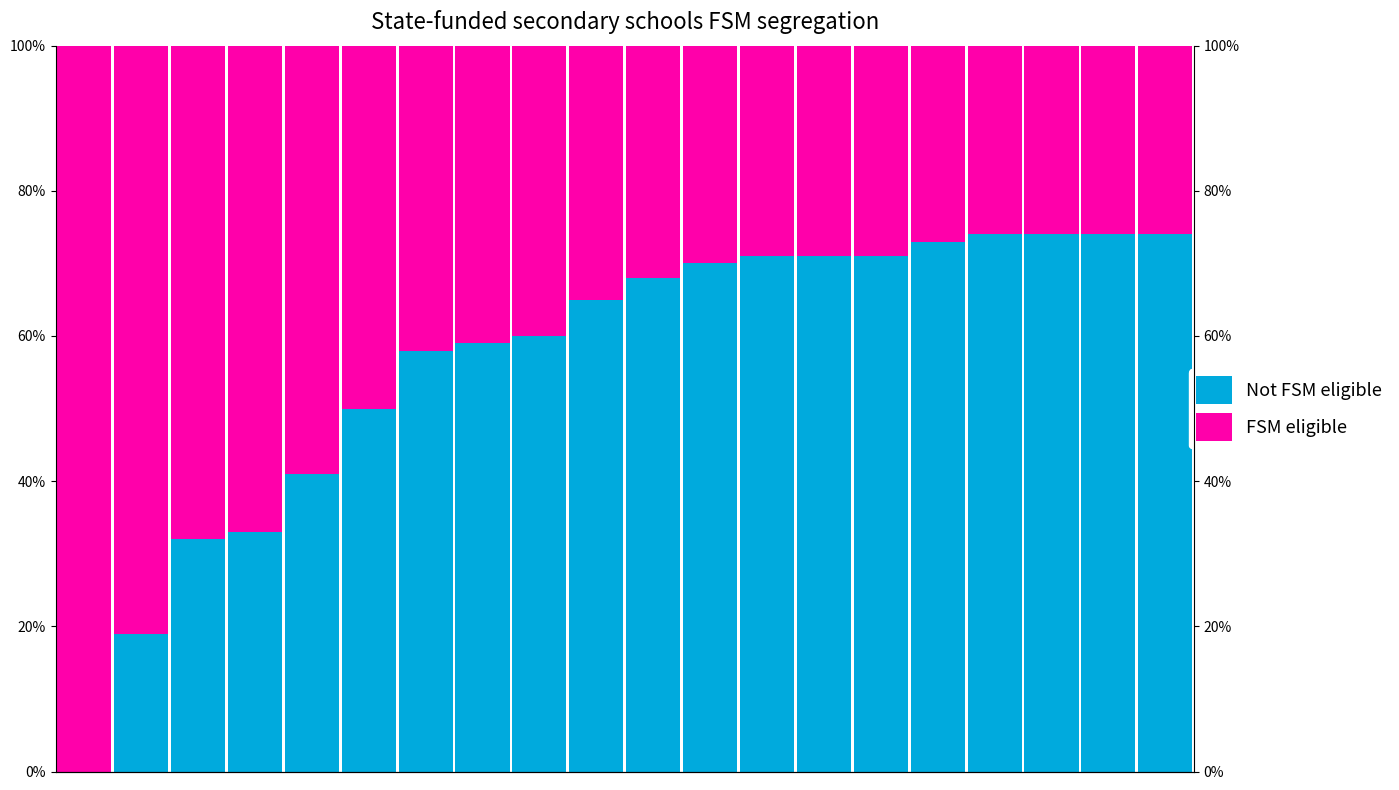

What are all the series names shown in the legend?

Not FSM eligible, FSM eligible